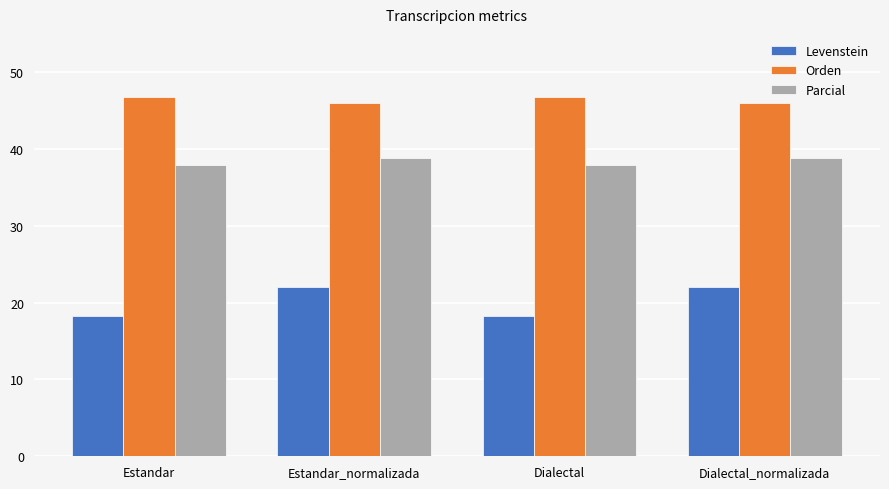

Reading left to right, list all the values displayed in this chart.

Levenstein: 18.3	22.0	18.3	22.0
Orden: 46.8	46.0	46.8	46.0
Parcial: 37.9	38.9	37.9	38.9